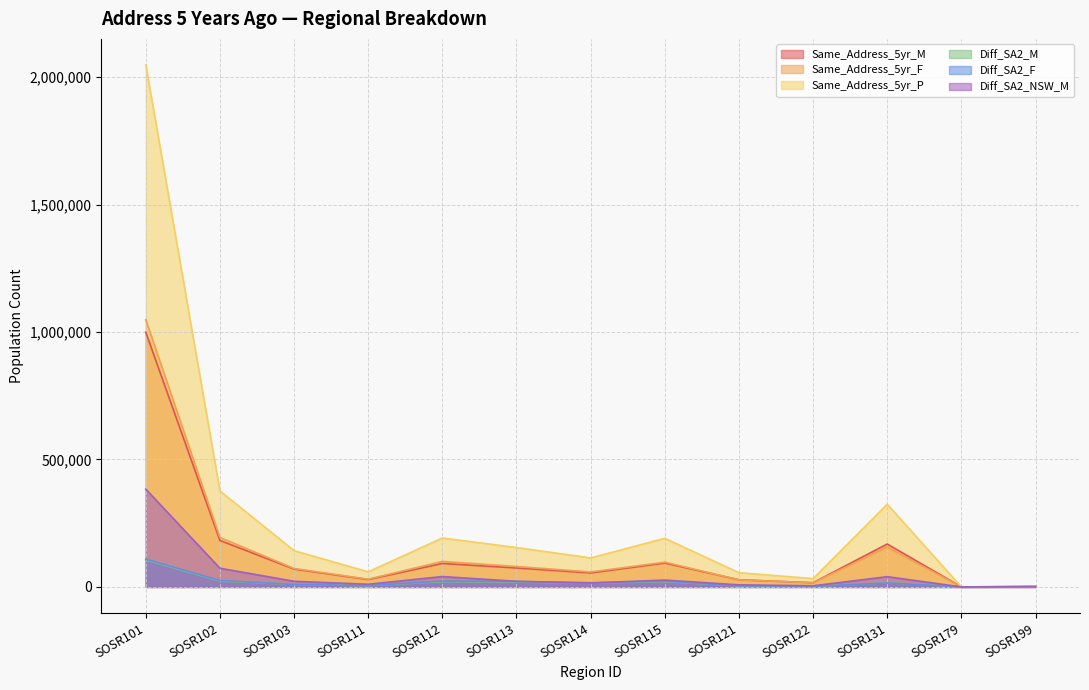

Read the Same_Address_5yr_M value at SOSR199, to the nearest 100.

900